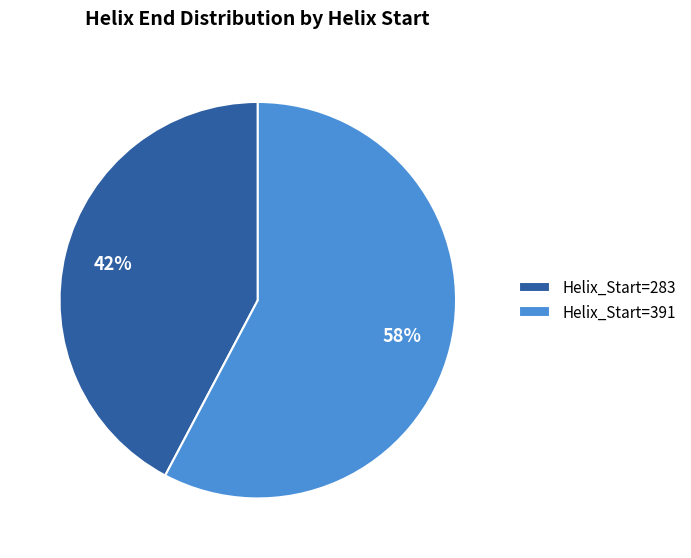

How many slices are in this pie chart?

2